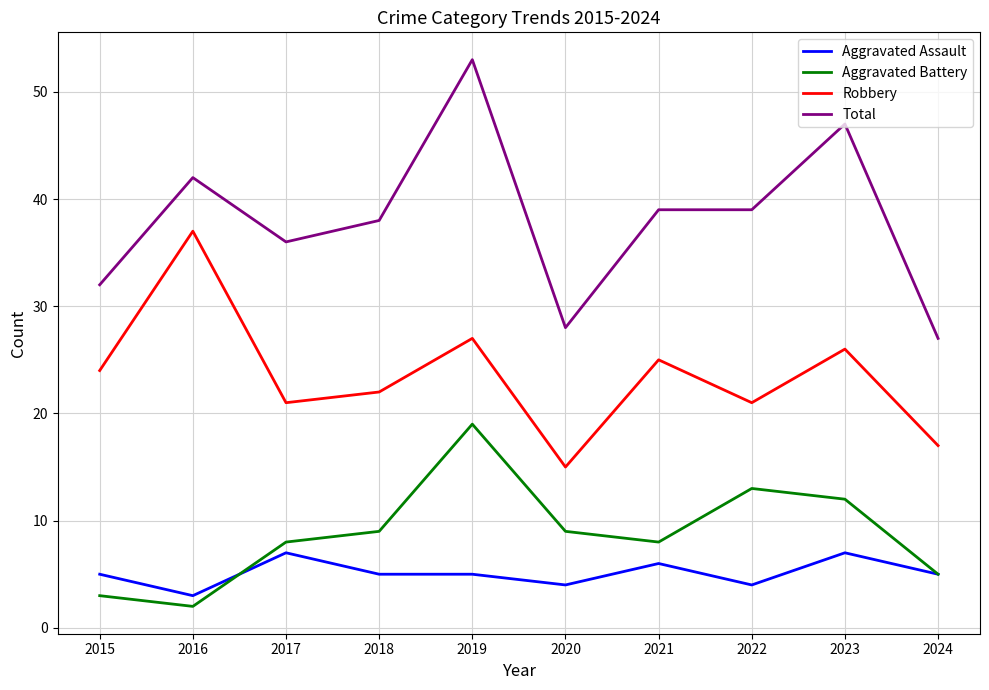

What is the difference between the highest and lowest values at 2019?

48